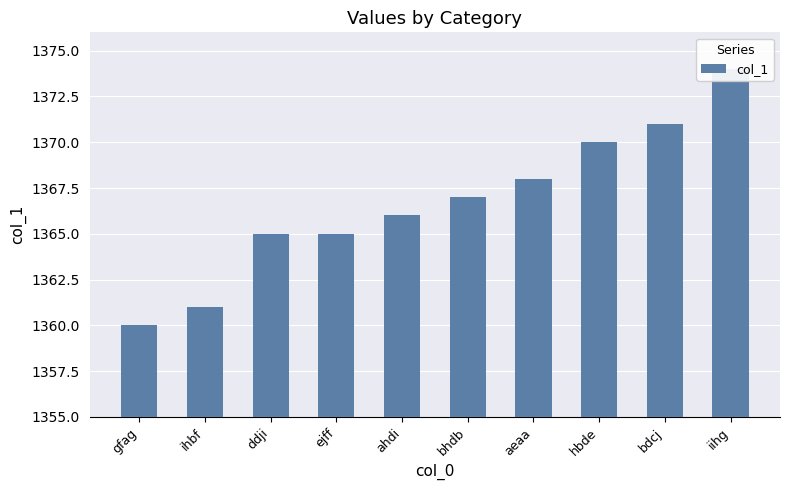

Reading left to right, what are all the values shown in this chart?

gfag=1360	ihbf=1361	ddji=1365	ejff=1365	ahdi=1366	bhdb=1367	aeaa=1368	hbde=1370	bdcj=1371	iihg=1374